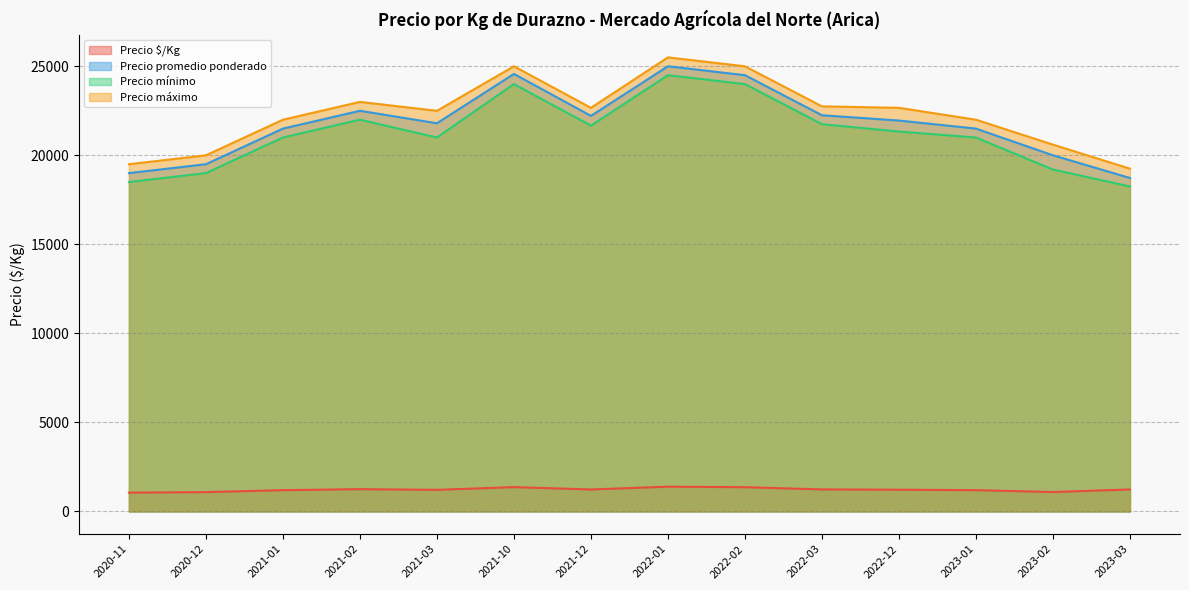

Which has a higher value, 2023-03 or 2023-03?

2023-03